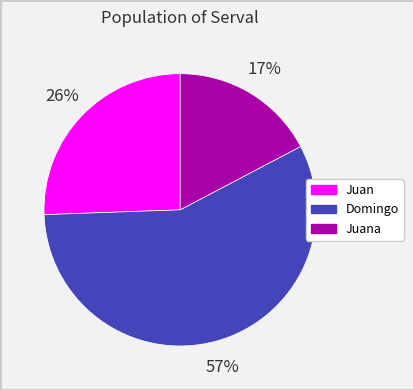

Is there any slice that represents more than half of the pie?

Yes